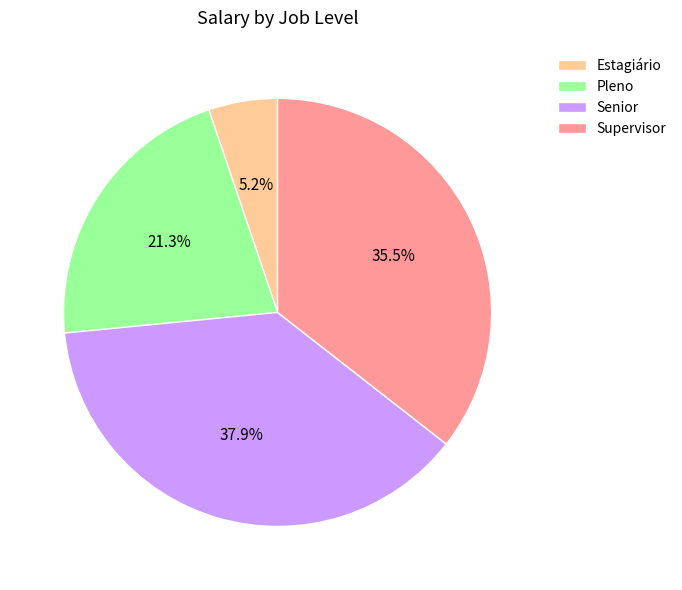

Rank the categories by value from highest to lowest.

Senior, Supervisor, Pleno, Estagiário